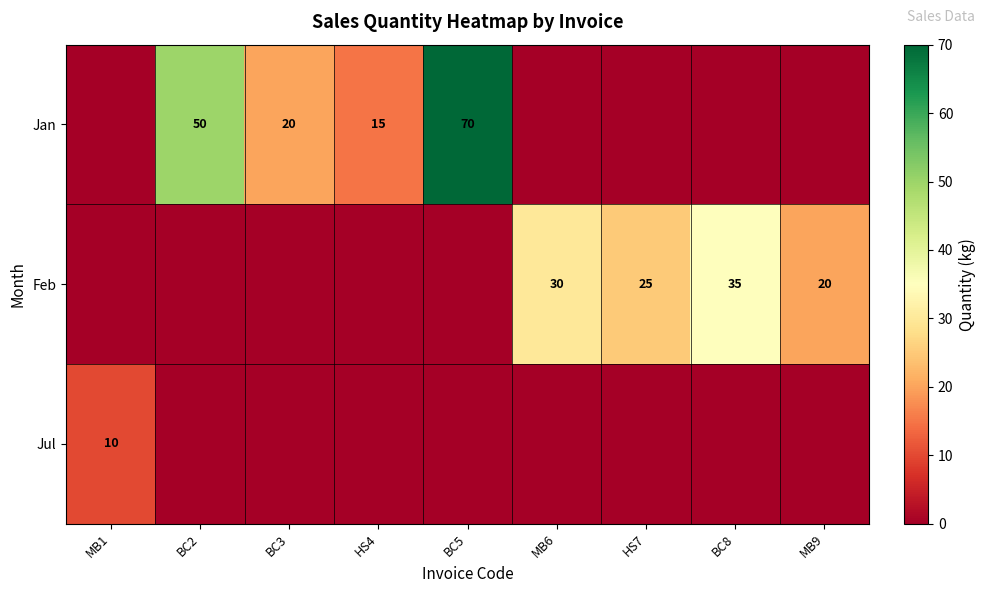

Count the number of categories in the chart.

9